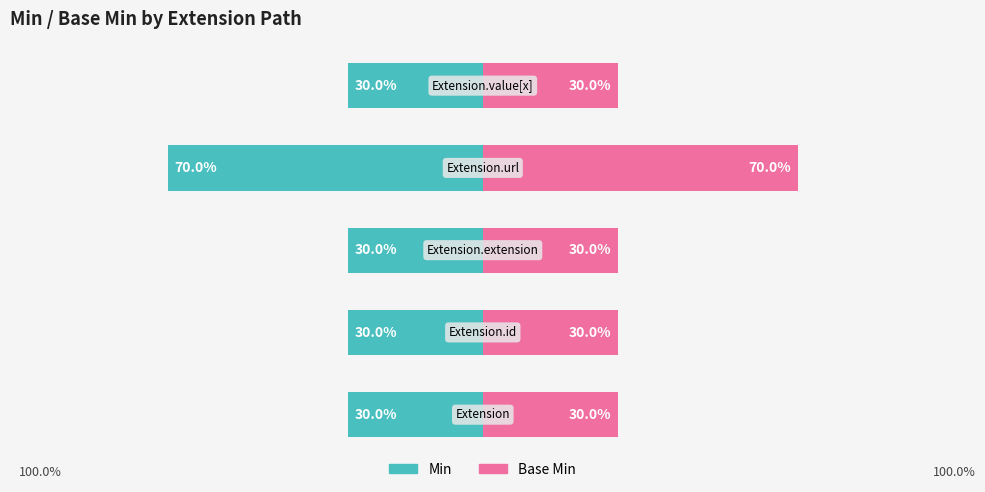

Which series has the widest spread of values?

Min